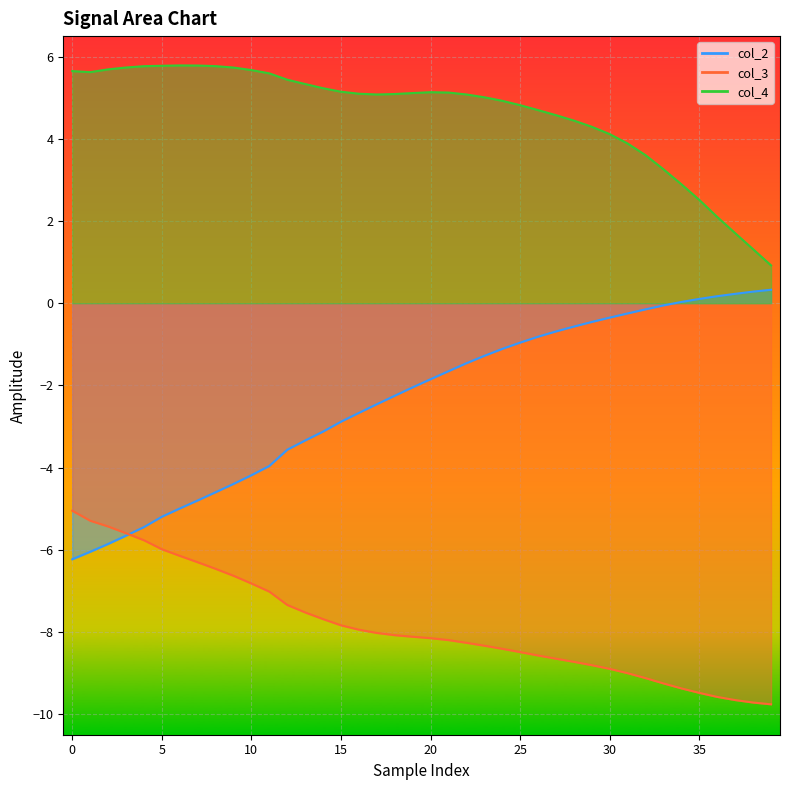

How many interior local valleys does the col_4 series have?

2